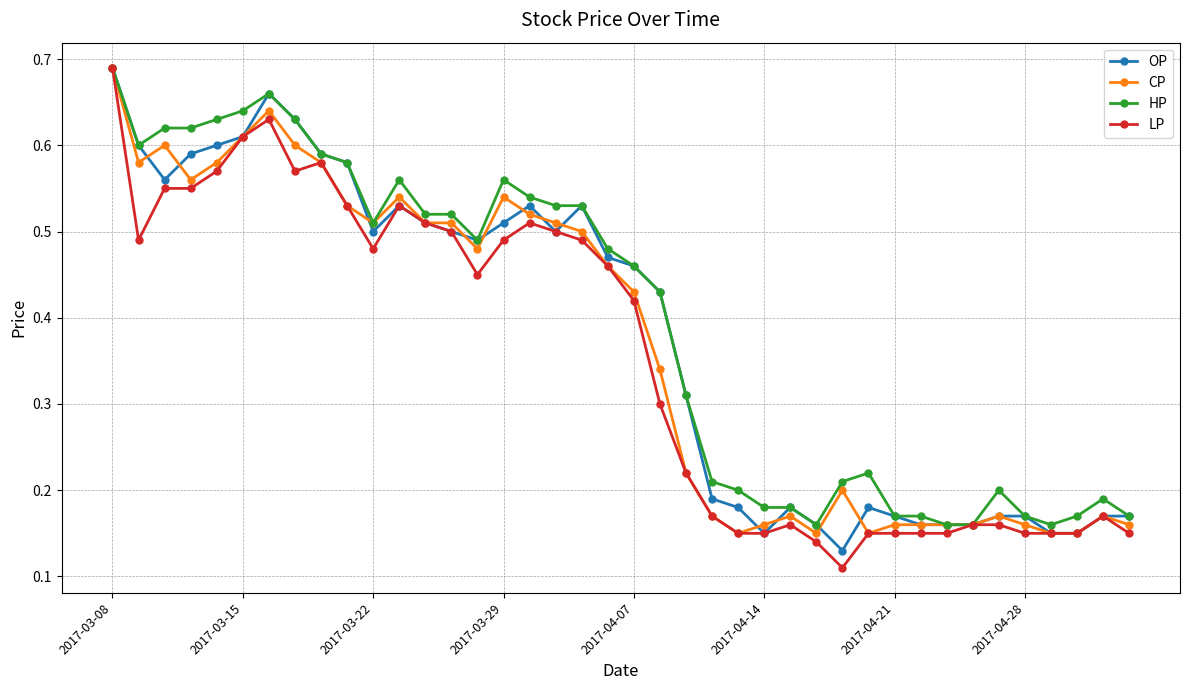

Count the OP values in the range 0 to 1.

40